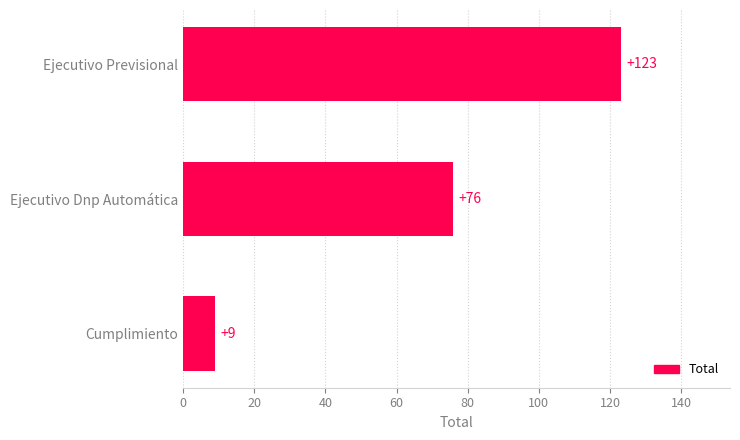

The chart shows a value of 123 at Ejecutivo Previsional. True or false?

True